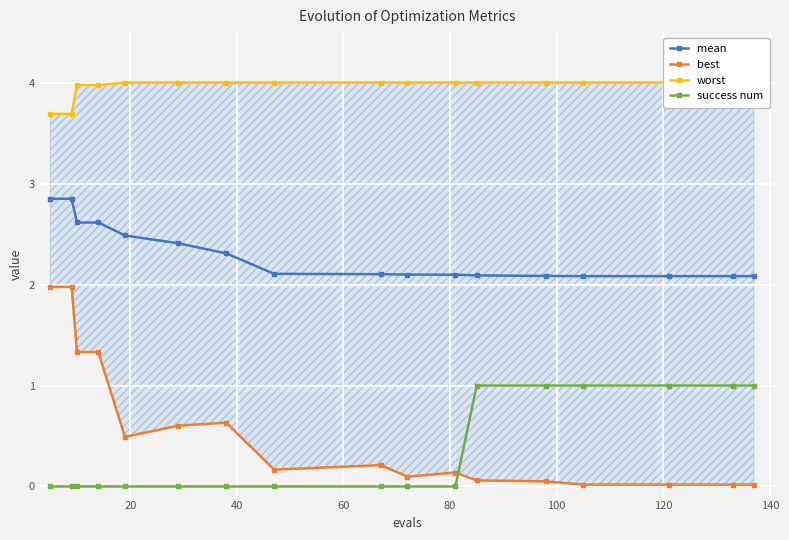

Count the mean values in the range 2 to 3.

17